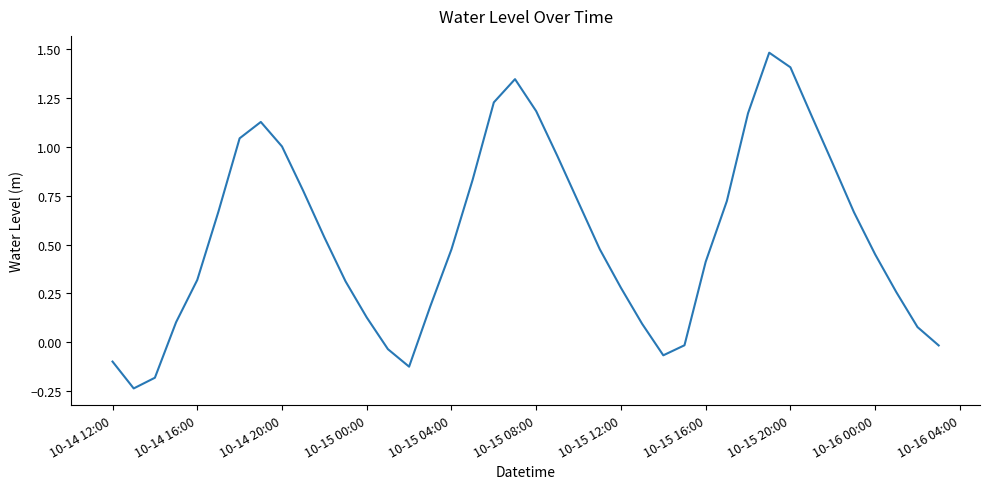

What is the difference between the maximum and minimum values?

1.7